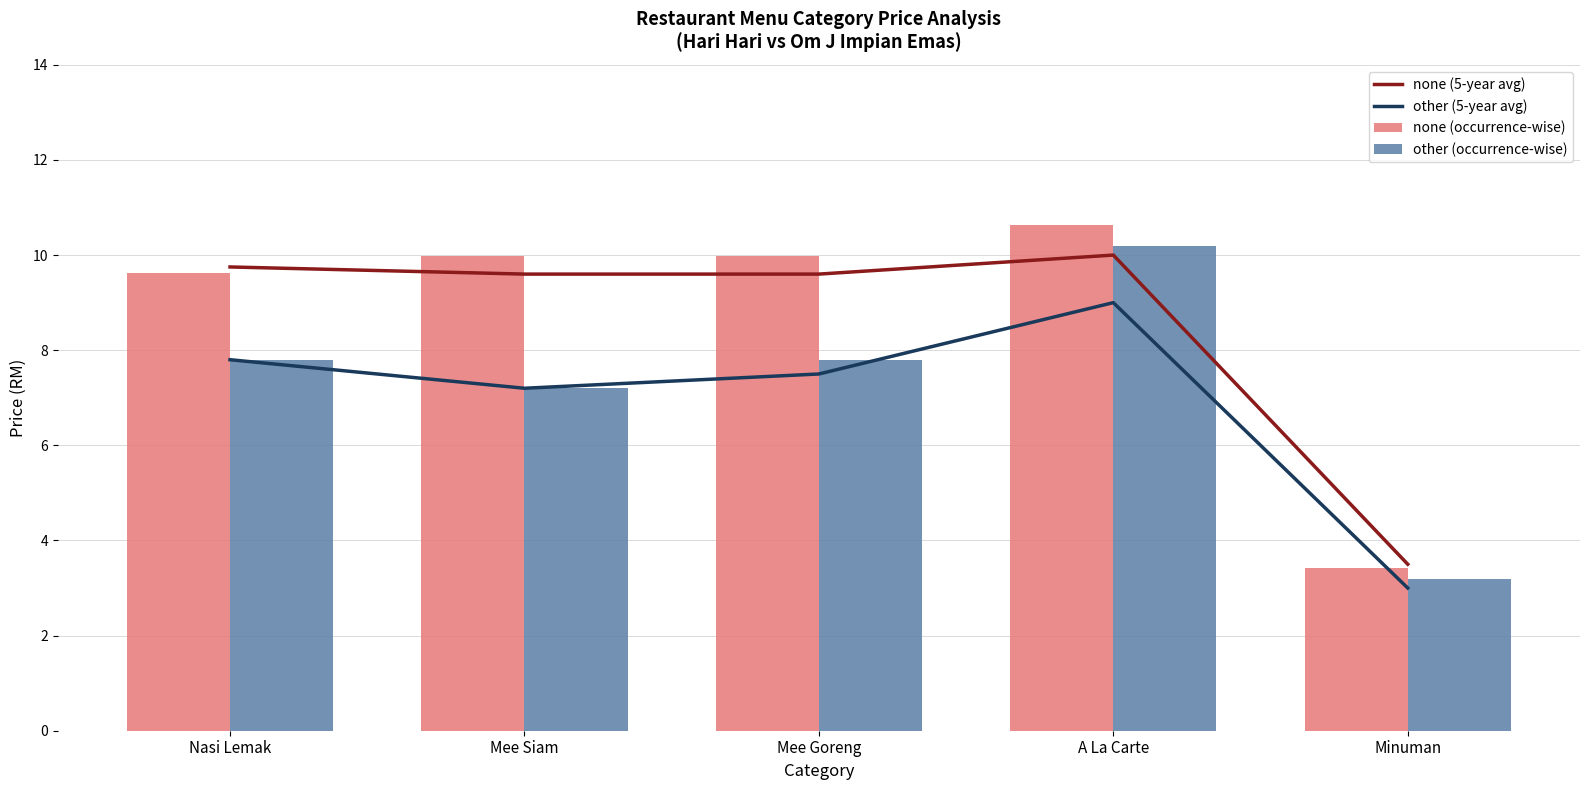

Between Nasi Lemak and Minuman, which is larger?

Nasi Lemak